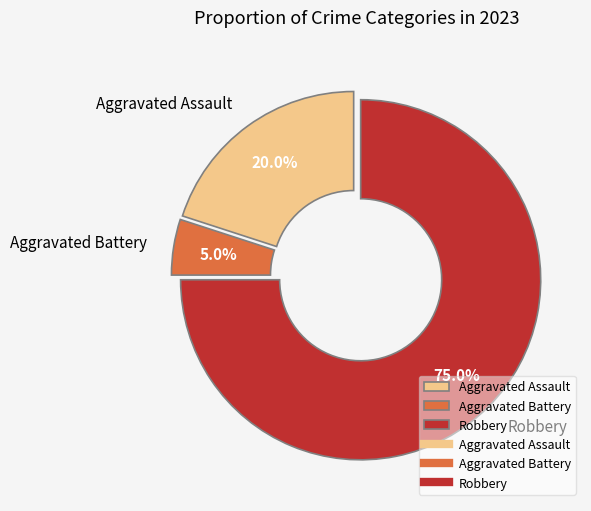

What is the majority slice?

Robbery